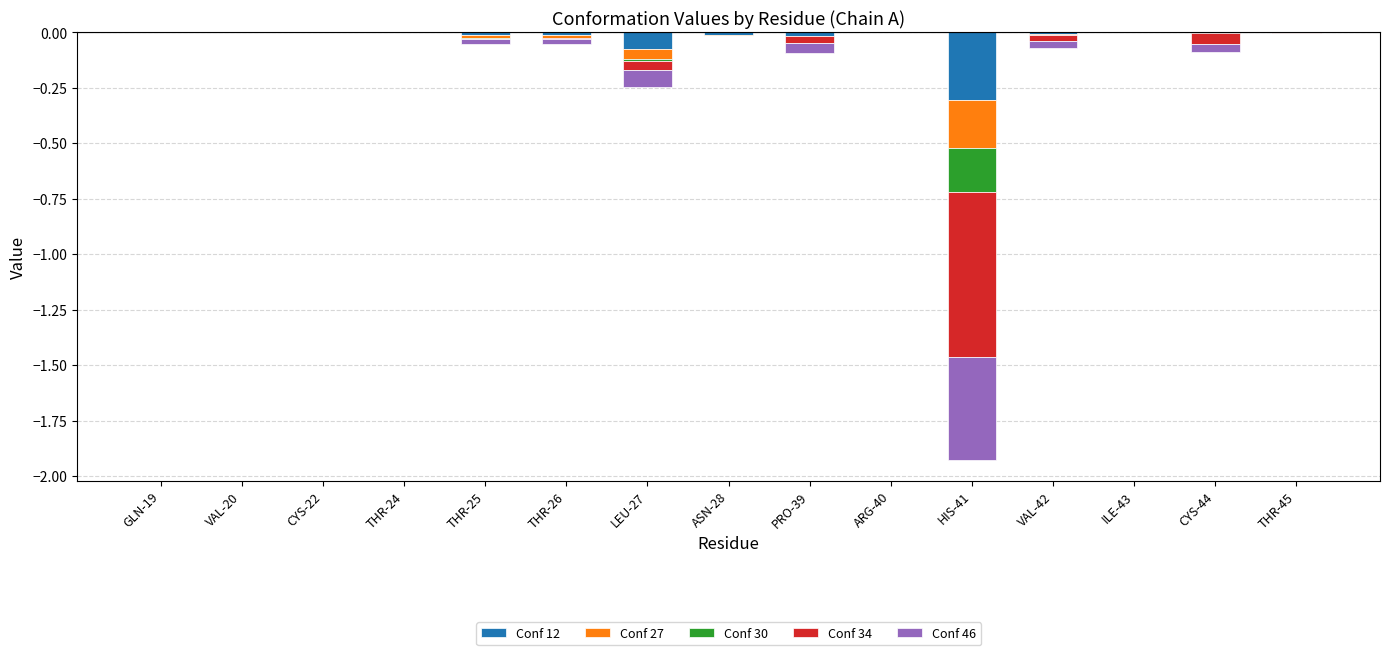

At which label is Conf 34 closest to 0?

GLN-19